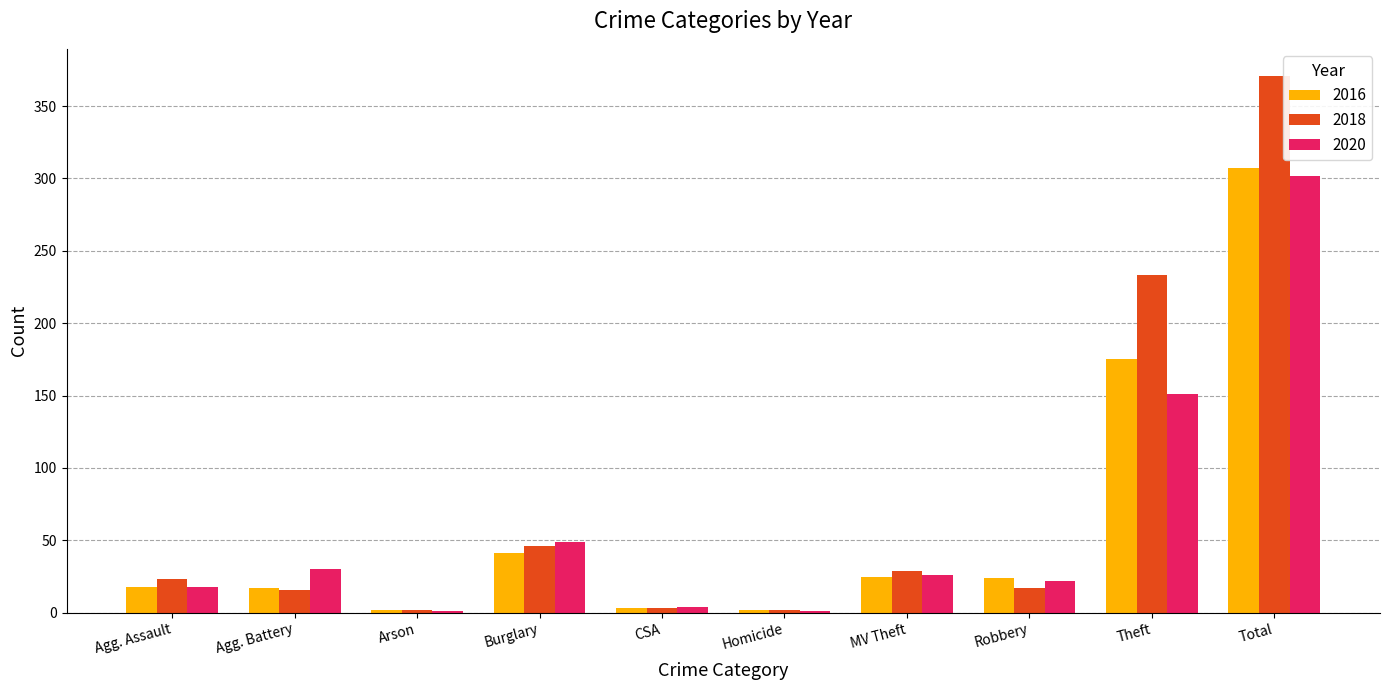

How many data points does each series have?

10